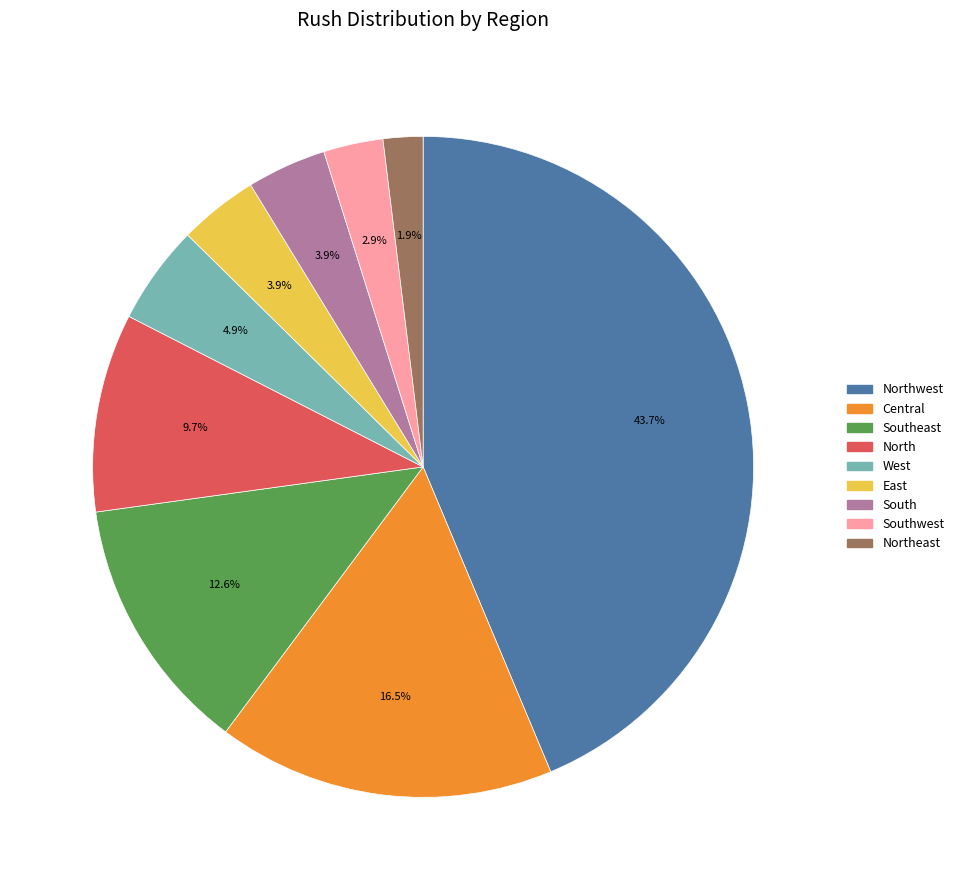

To the nearest percent, what is the average slice percentage?

11%